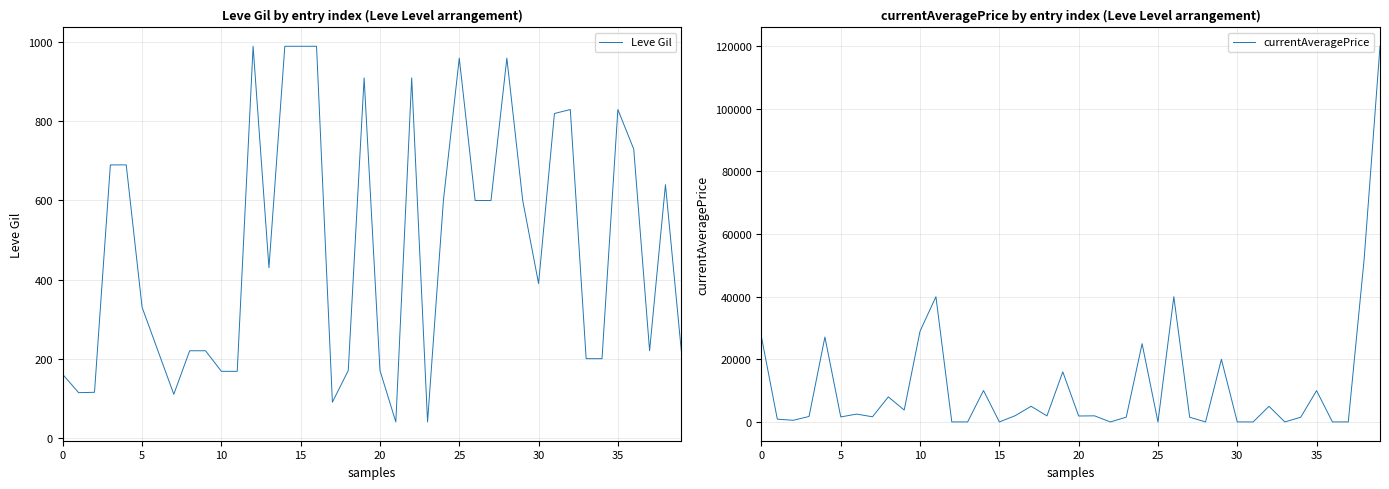

What is the lowest value of the Leve Gil series?

40